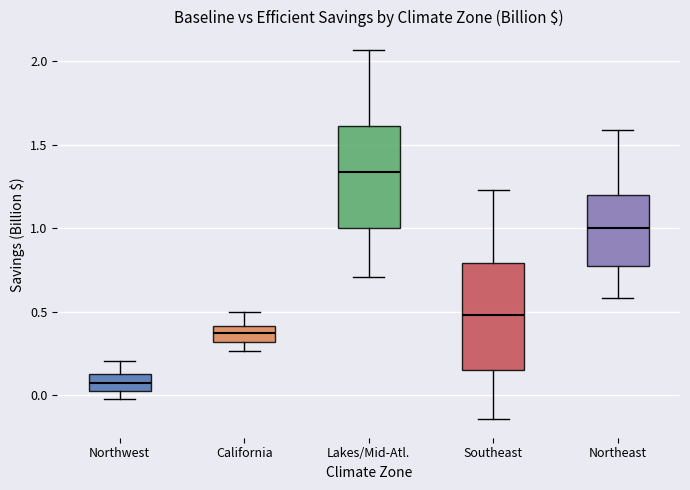

Which box's median line is the lowest?

Northwest